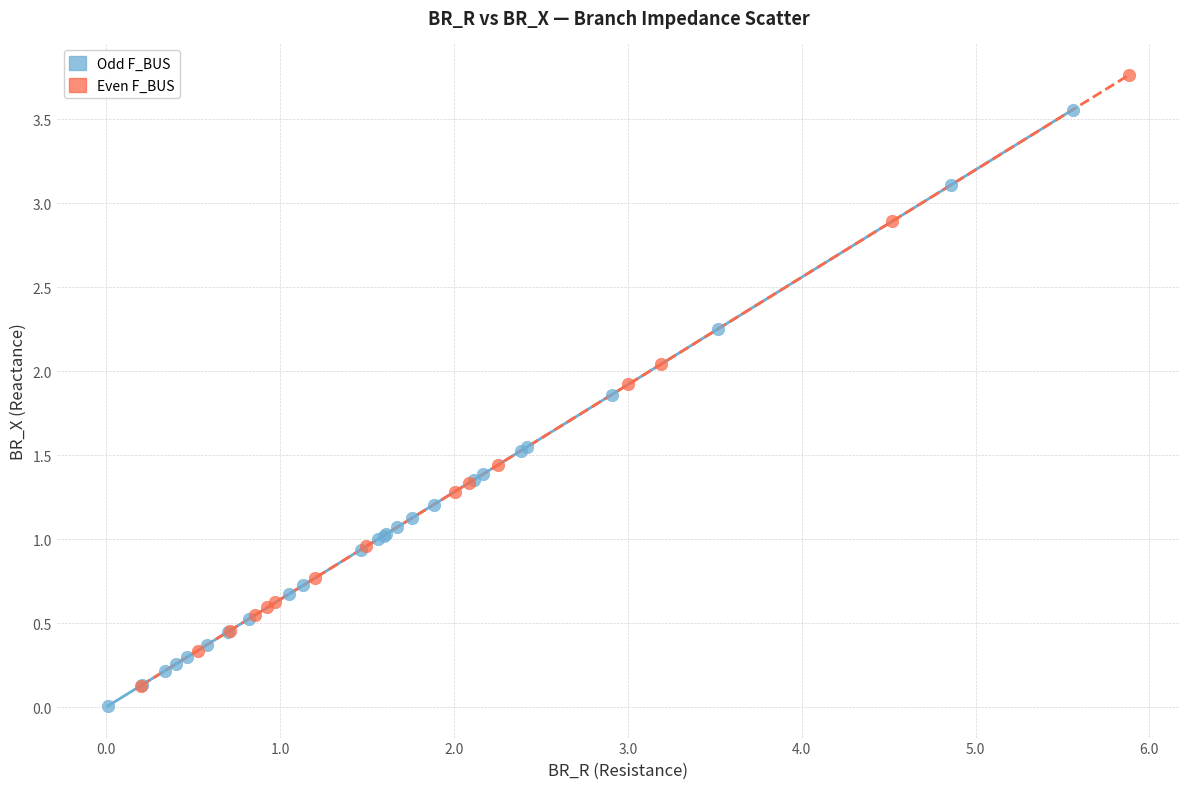

Which series has the widest spread of Y values?

Even F_BUS